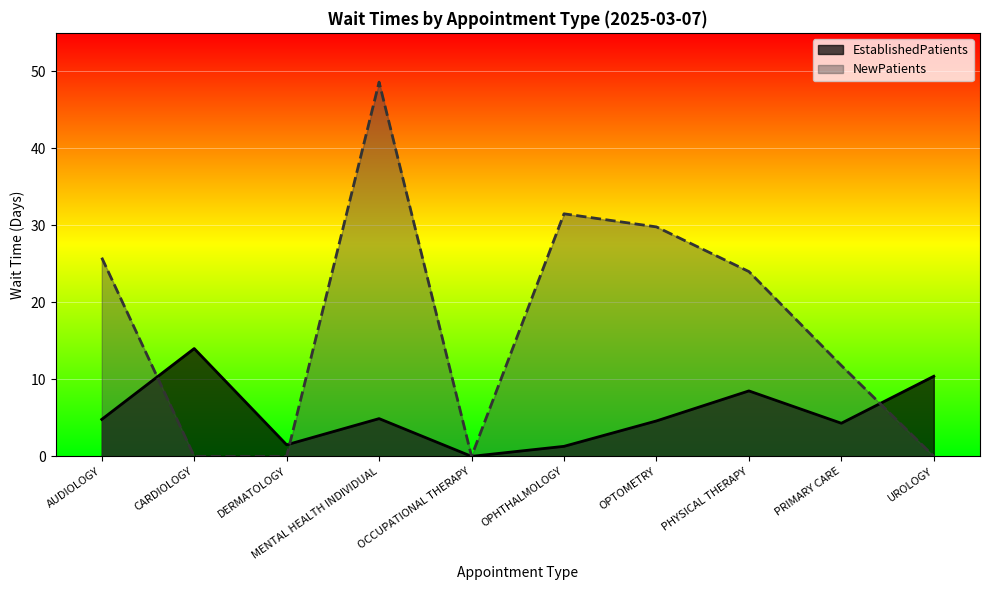

Reading left to right, list all the values displayed in this chart.

EstablishedPatients: AUDIOLOGY=4.8	CARDIOLOGY=14.0	DERMATOLOGY=1.5	MENTAL HEALTH INDIVIDUAL=4.9	OCCUPATIONAL THERAPY=0.0	OPHTHALMOLOGY=1.3	OPTOMETRY=4.6	PHYSICAL THERAPY=8.5	PRIMARY CARE=4.3	UROLOGY=10.4
NewPatients: AUDIOLOGY=25.8	CARDIOLOGY=0.0	DERMATOLOGY=0.0	MENTAL HEALTH INDIVIDUAL=48.6	OCCUPATIONAL THERAPY=0.0	OPHTHALMOLOGY=31.5	OPTOMETRY=29.8	PHYSICAL THERAPY=24.0	PRIMARY CARE=11.8	UROLOGY=0.0